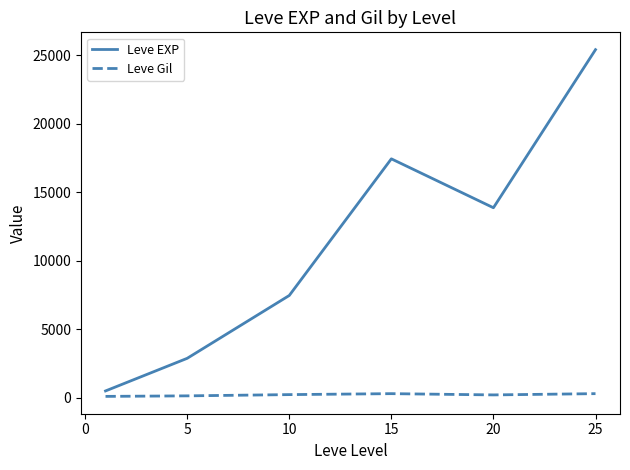

Which series has the largest total across all categories?

Leve EXP